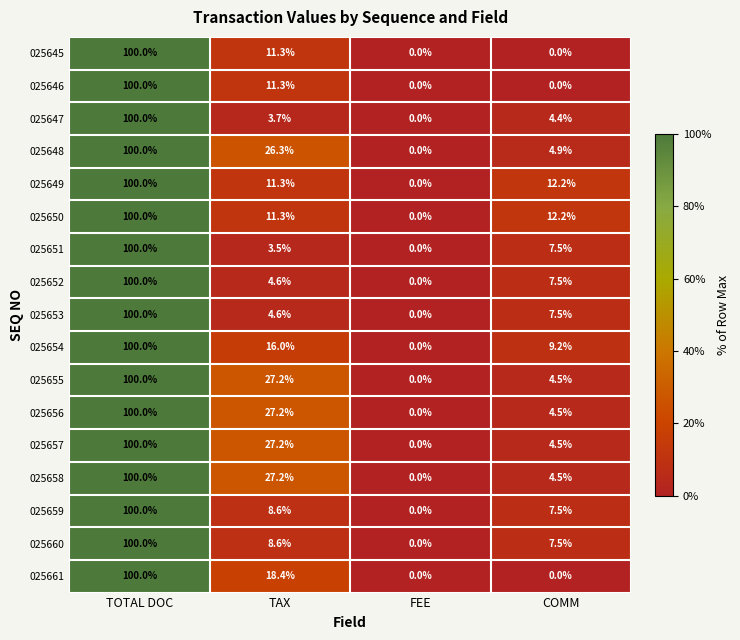

At which label is 025648 closest to 50?

TAX